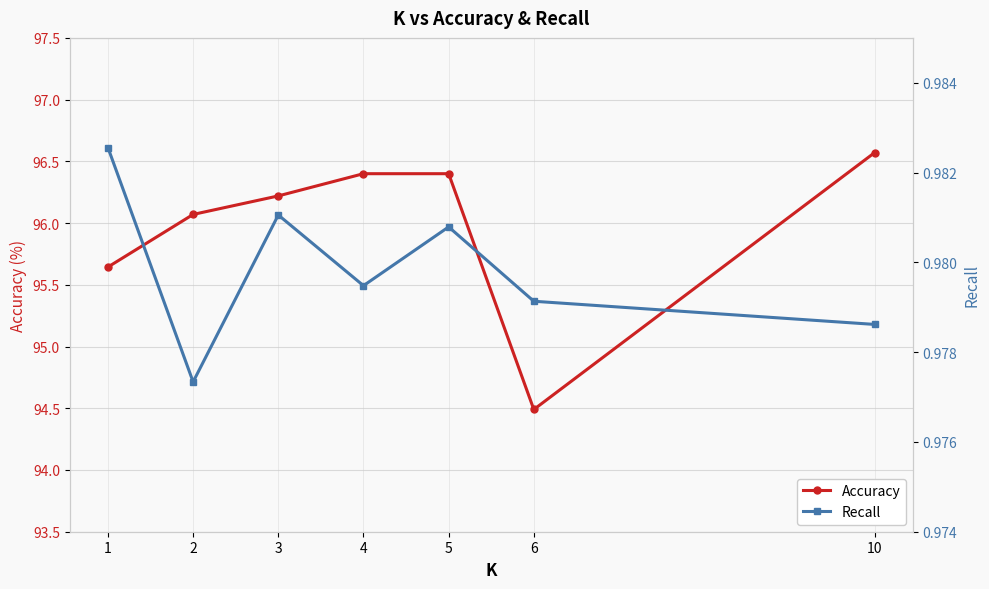

True or false: Accuracy has more than 0 points higher than both neighbors.

False